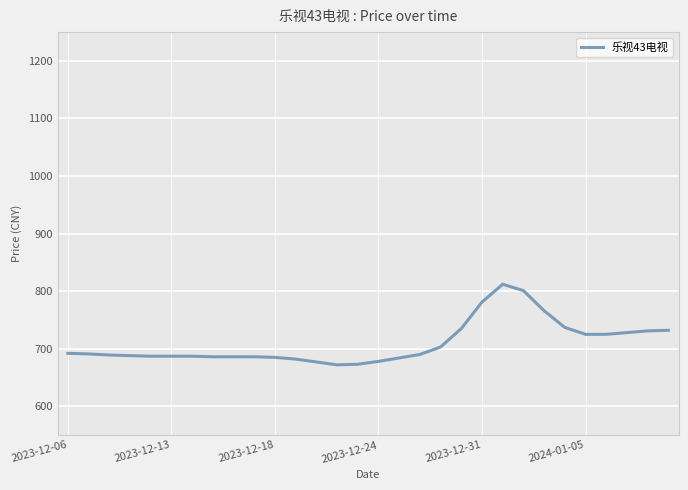

What is the maximum value shown in the chart?

812